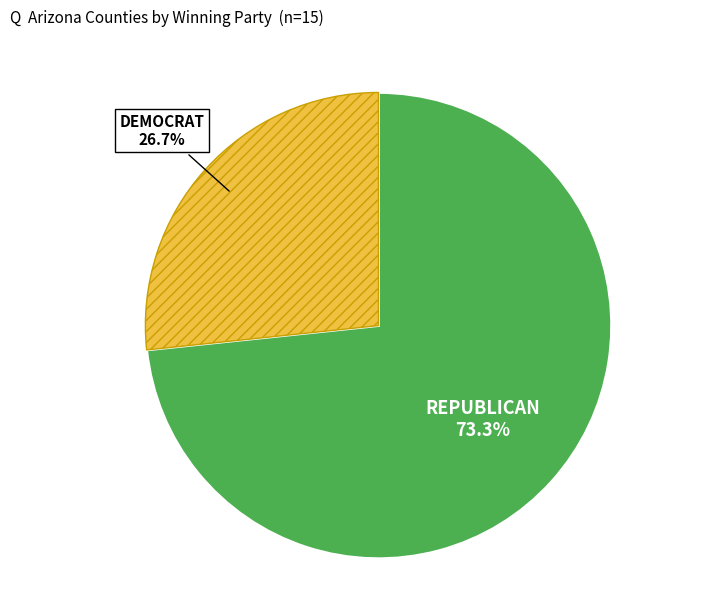

Is there a majority slice in this chart?

Yes